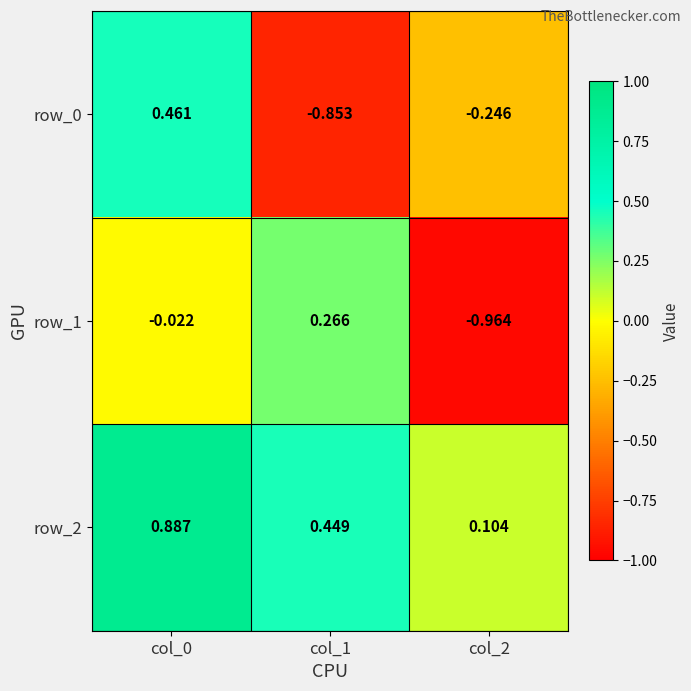

True or false: row_2 has a value of 0.1 at col_2.

True